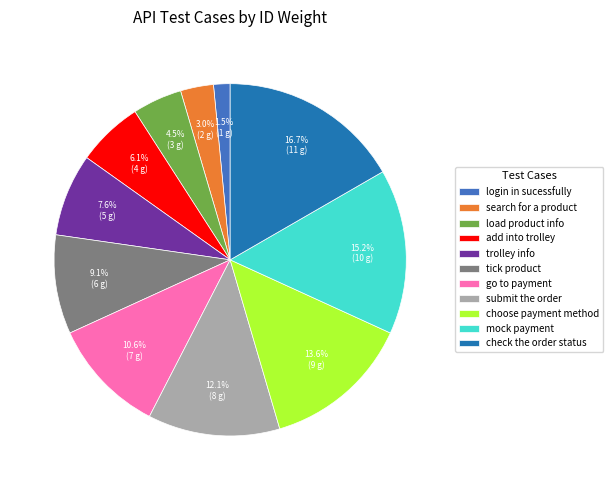

How many segments does this pie chart have?

11